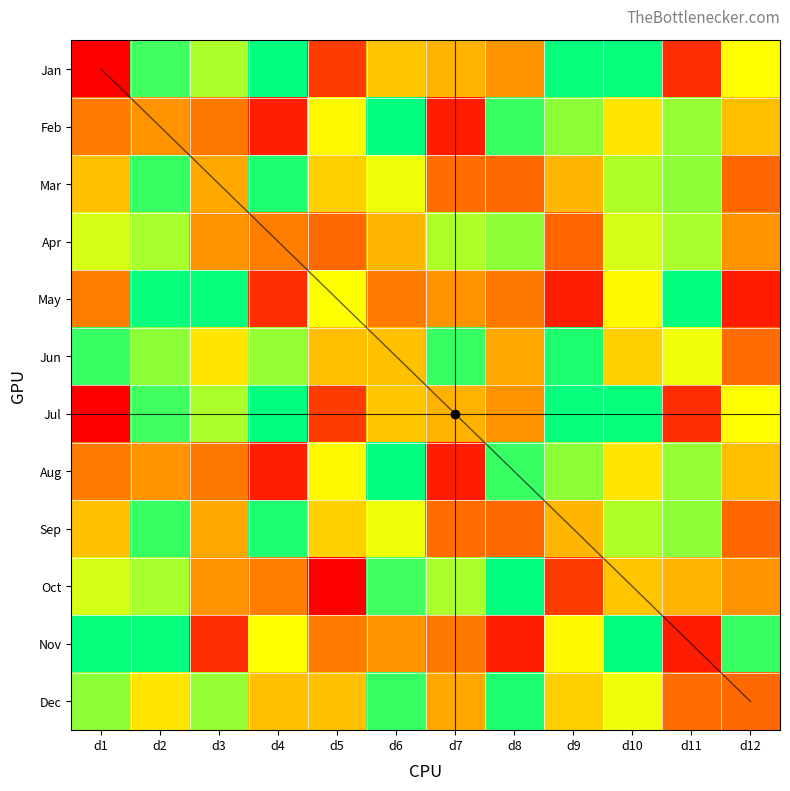

At which category is the sum across all series the highest?

d2